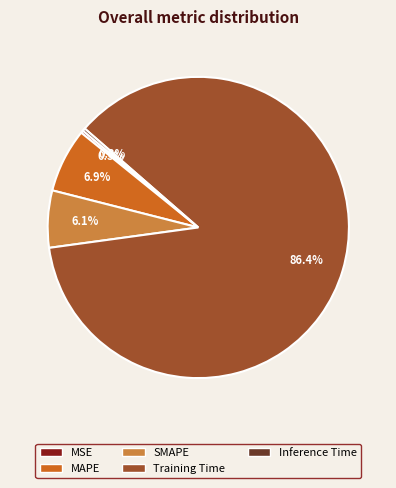

What percentage is NOT represented by SMAPE?

93.9%